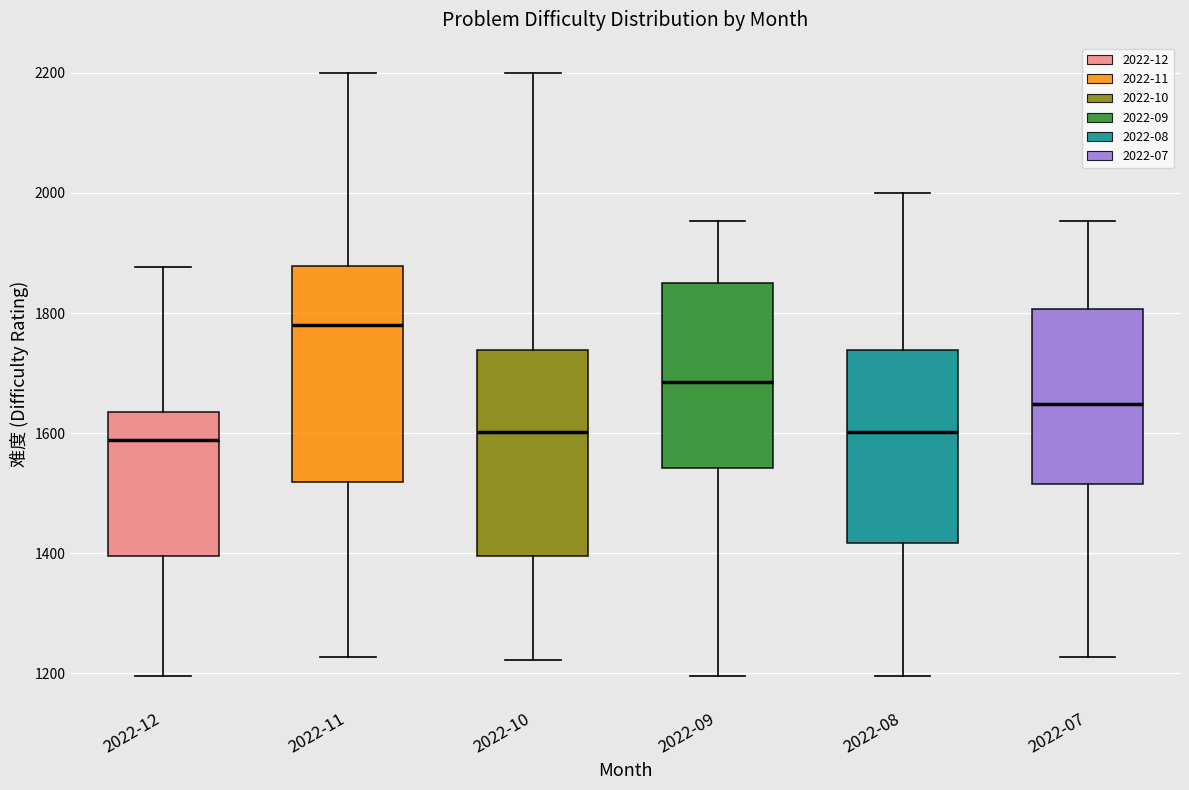

Which box's median line is the highest?

2022-11